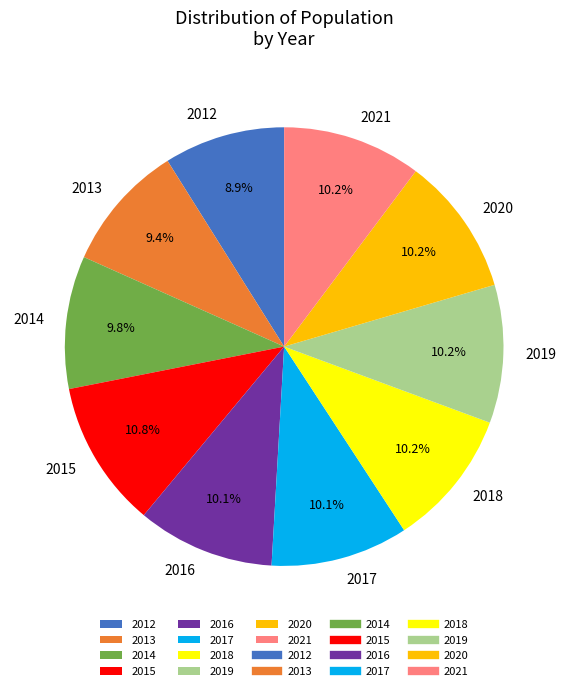

How many segments does this pie chart have?

10